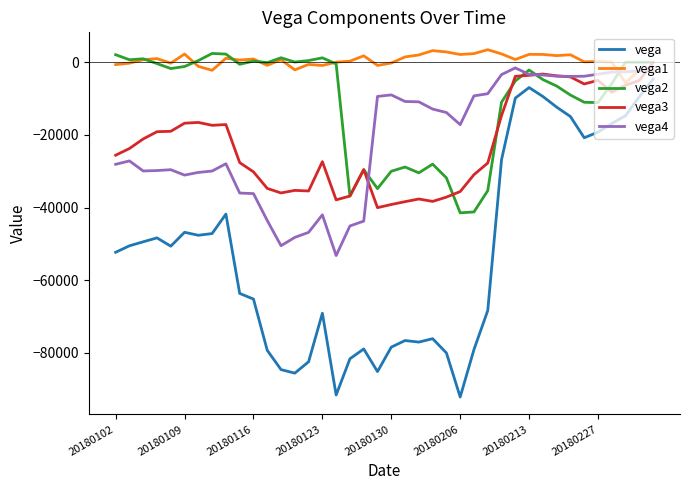

Which series has the largest range (max minus min)?

vega